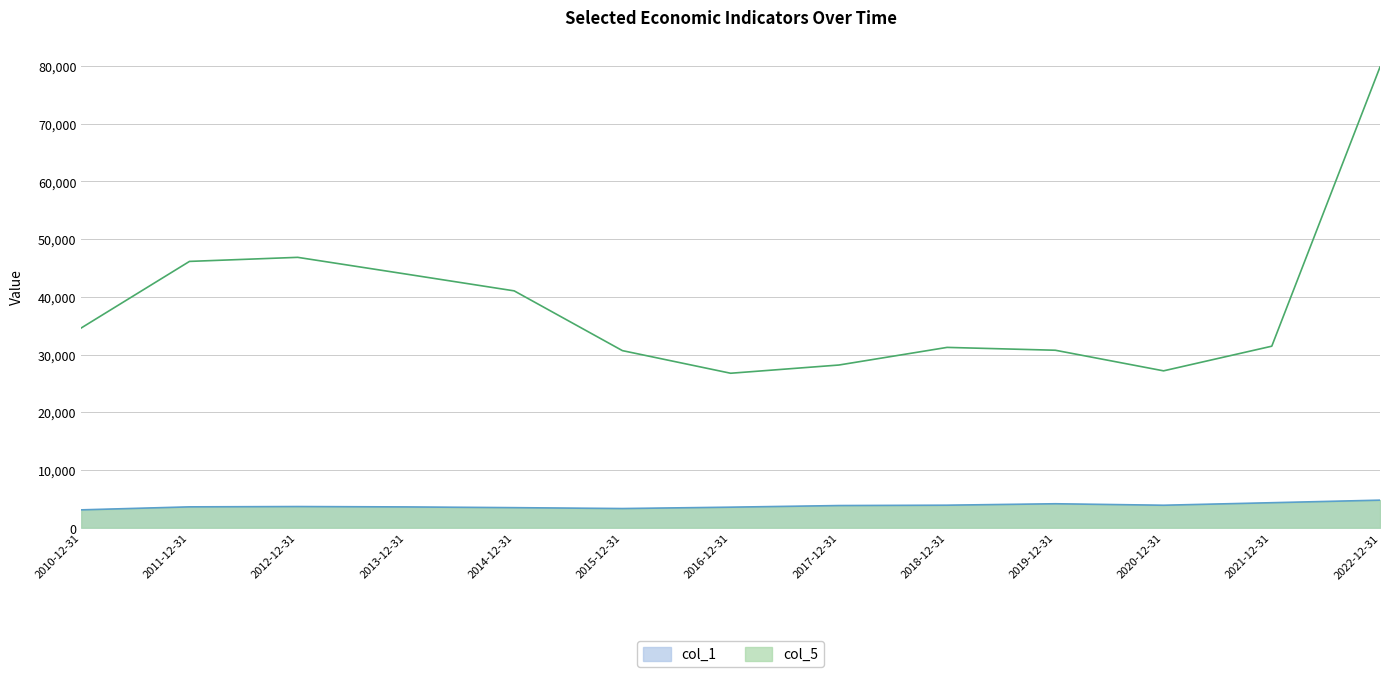

What is the average value of the col_5 series?

38357.3